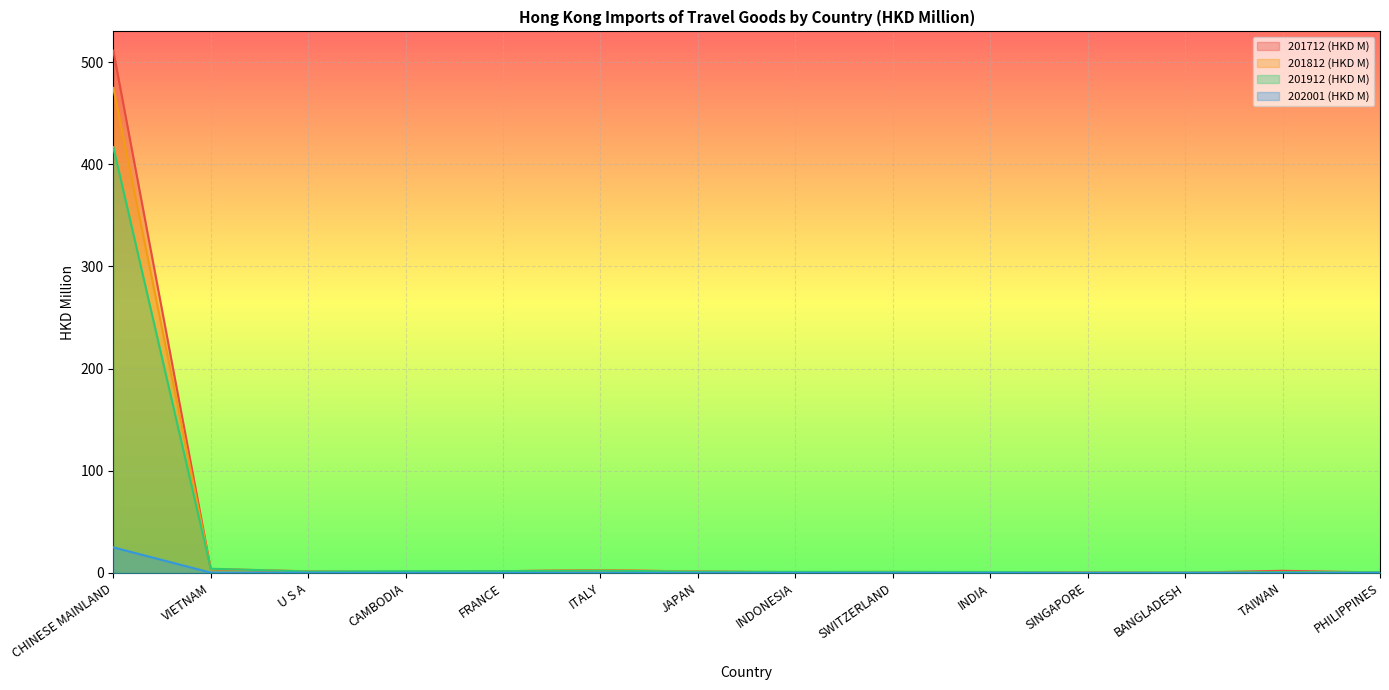

How many lines are shown in the chart?

4